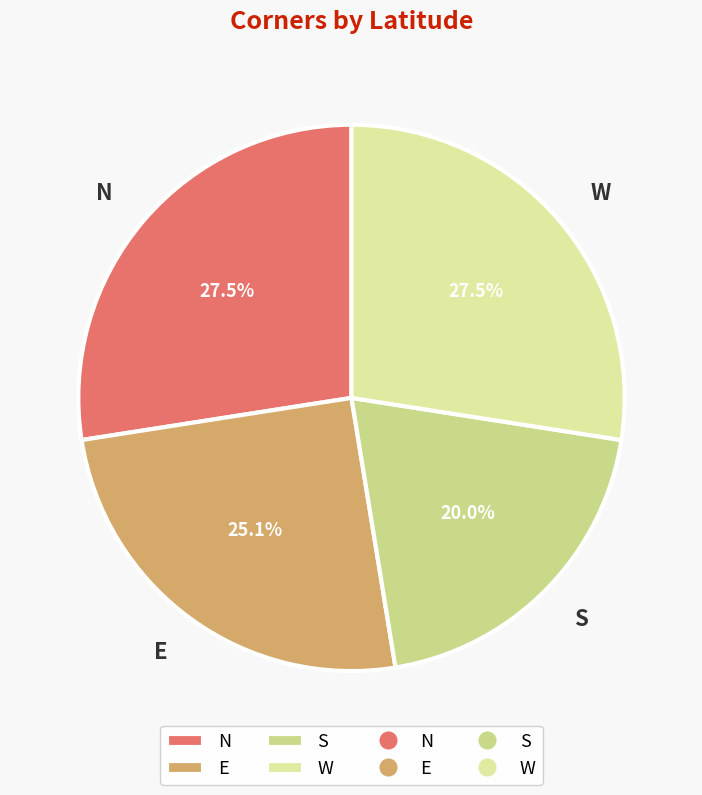

Which slice is the smallest?

S